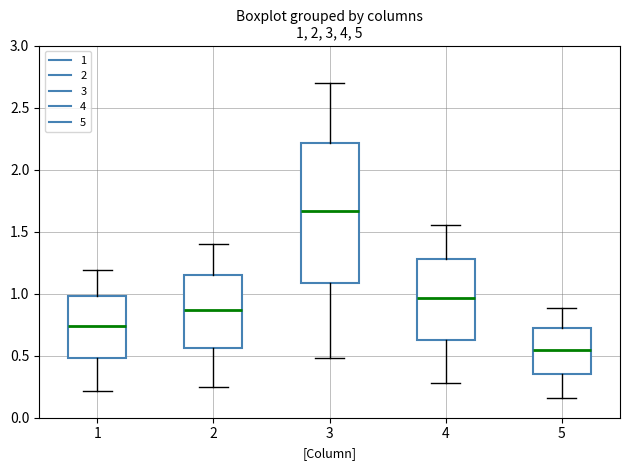

Which box's median line is the lowest?

5